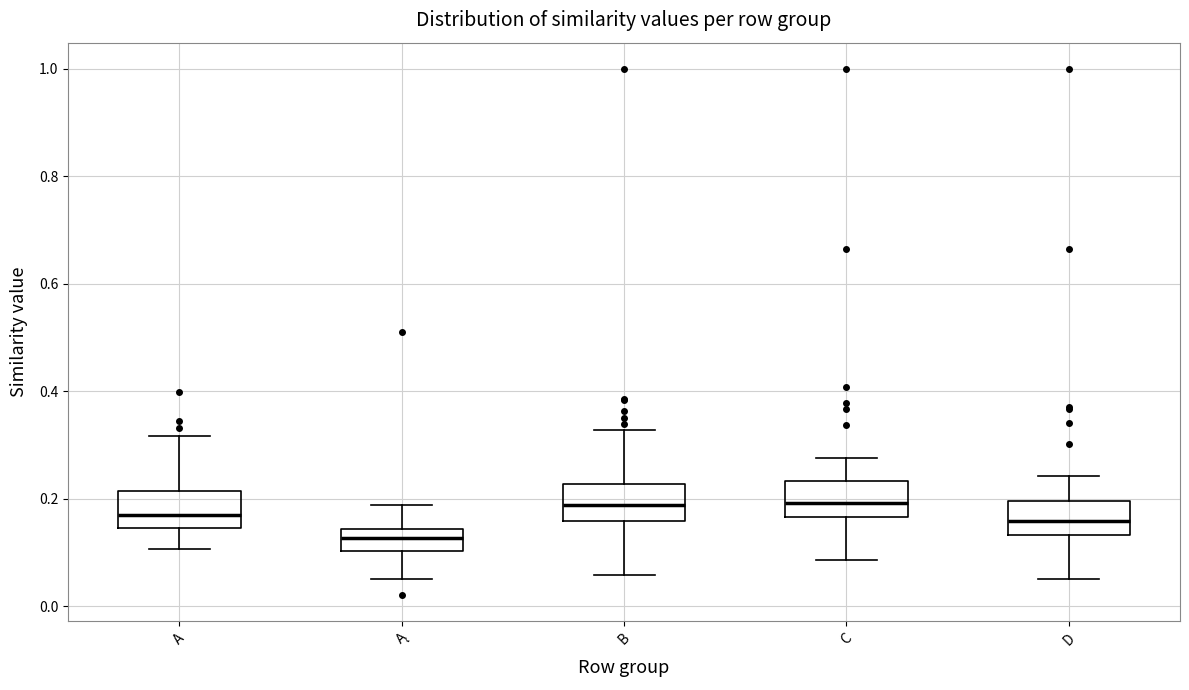

Reading left to right, read every box against the y-axis: the position of its median line, the range the box covers, and the ends of its whiskers. The values are not printed on the chart, so give them approximately, as read against the axis.

A: median 0.16, box 0.14 to 0.22, whiskers 0.10 to 0.32
Ą: median 0.12, box 0.10 to 0.14, whiskers 0.06 to 0.18
B: median 0.18, box 0.16 to 0.22, whiskers 0.06 to 0.32
C: median 0.20, box 0.16 to 0.24, whiskers 0.08 to 0.28
D: median 0.16, box 0.14 to 0.20, whiskers 0.06 to 0.24